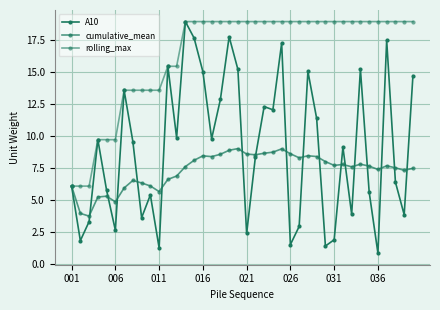

How many lines are shown in the chart?

3